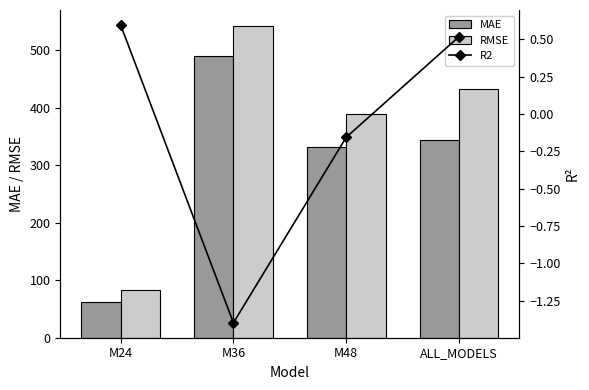

List the series in order of their peak value, lowest first.

R2, MAE, RMSE